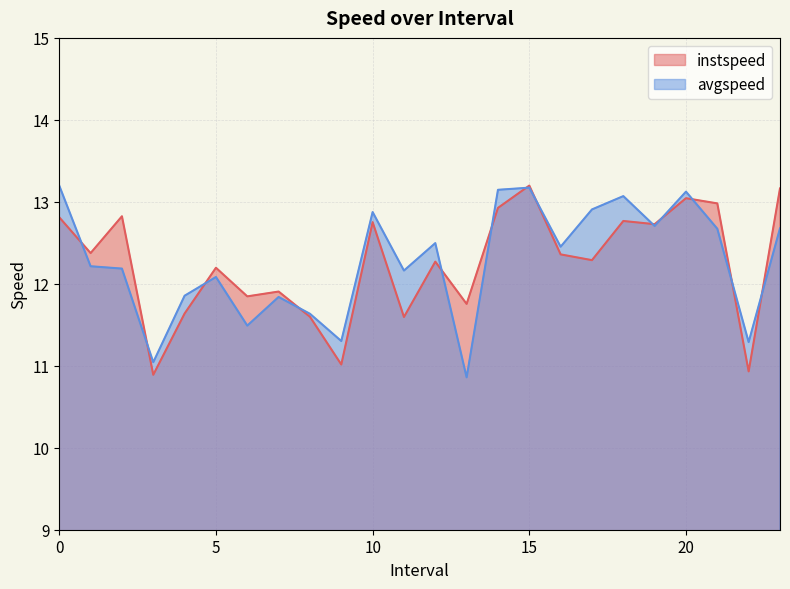

What is the average value of the instspeed series?

12.2